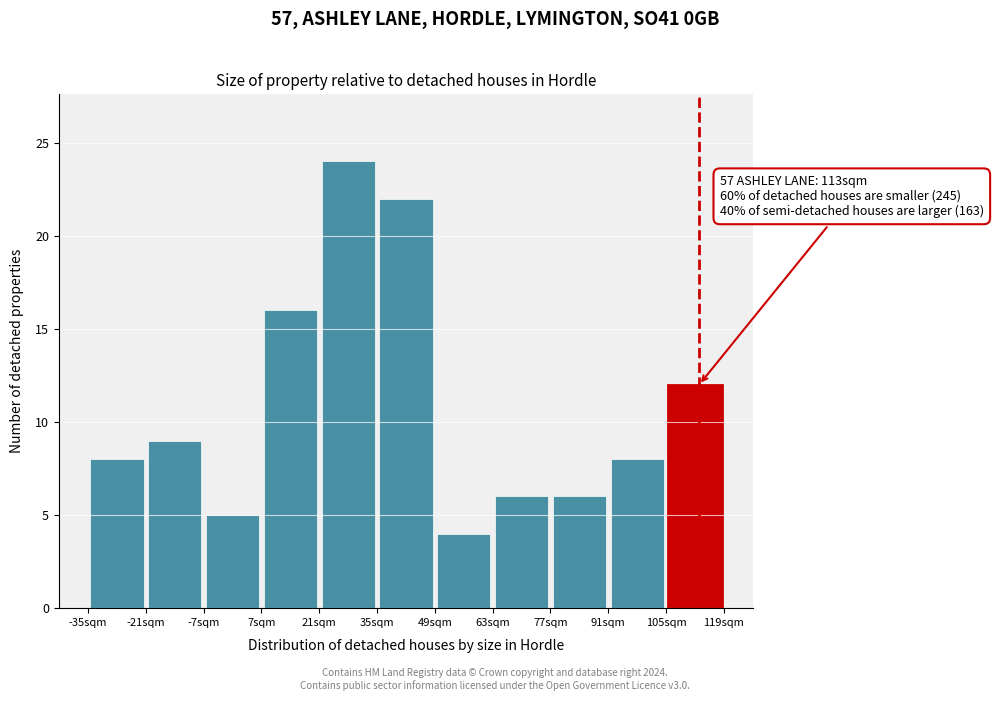

Which range on the x-axis has the tallest bar?

21 to 35